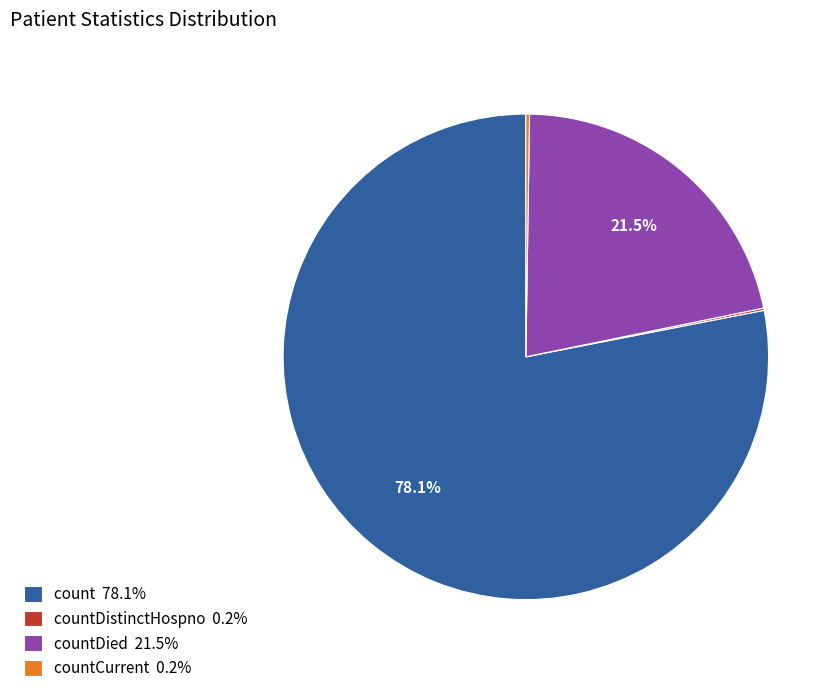

Between countDied 21.5% and count 78.1%, which is larger?

count 78.1%